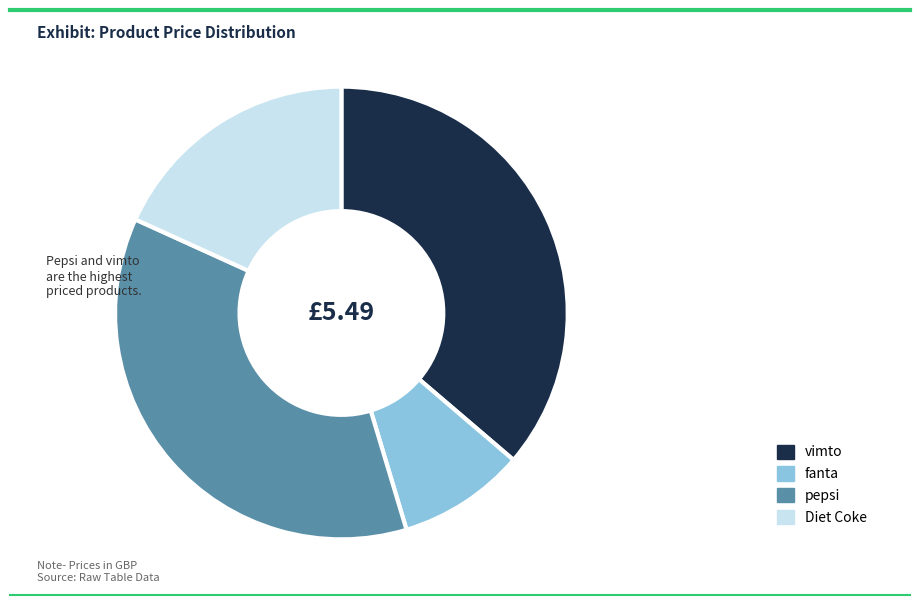

Do pepsi and vimto together represent more than half of the pie?

Yes